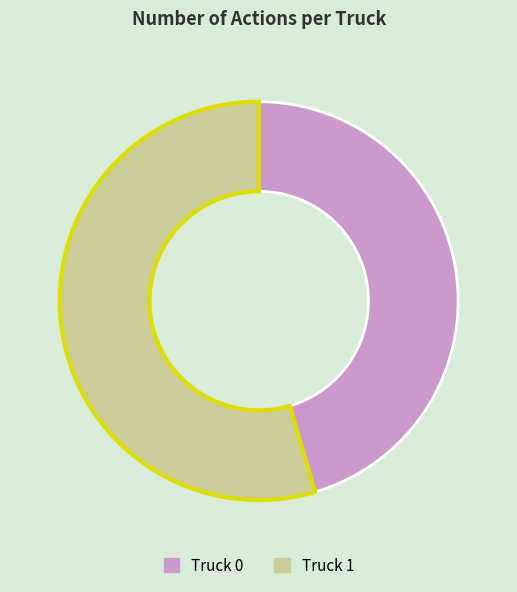

Which slice is the smallest?

Truck 0